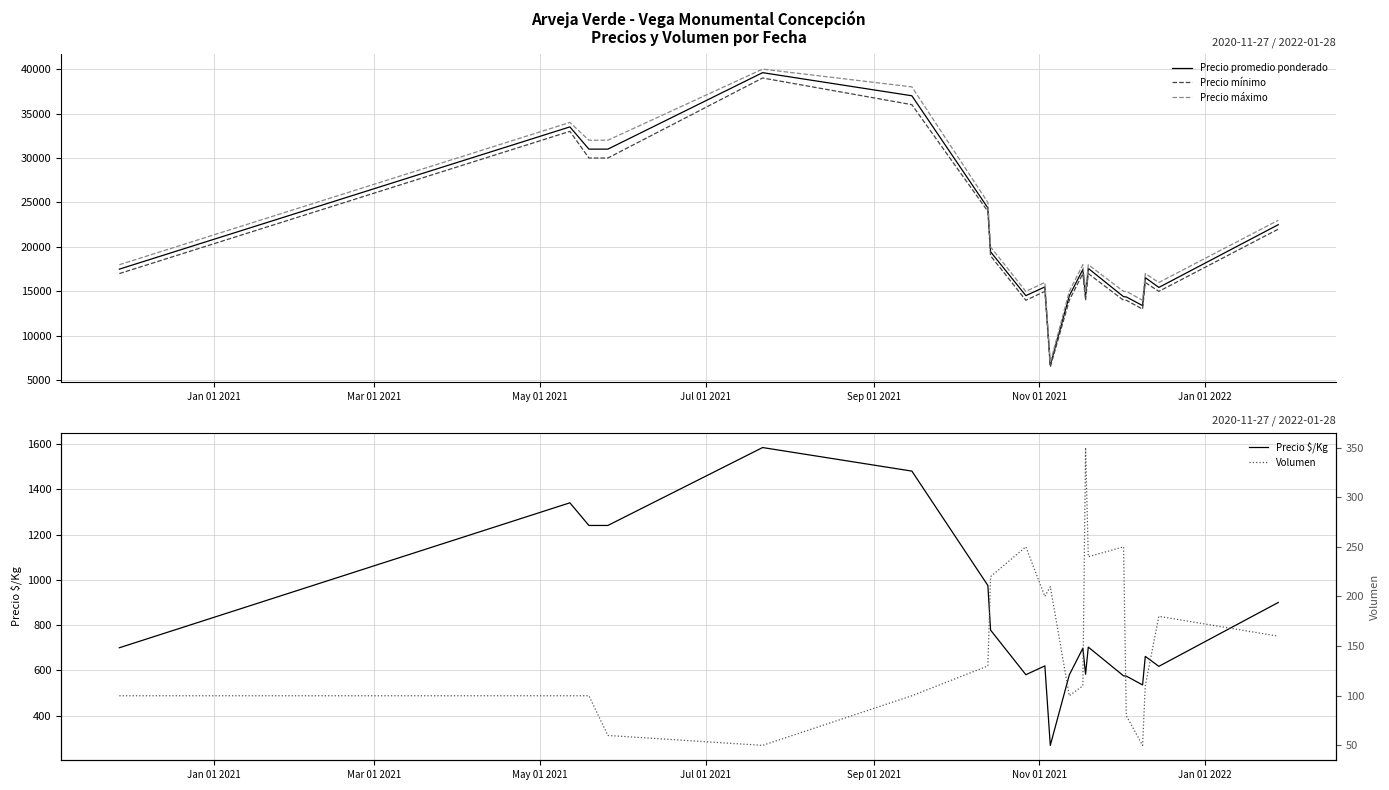

How many data points in Precio $/Kg are less than 698?

10